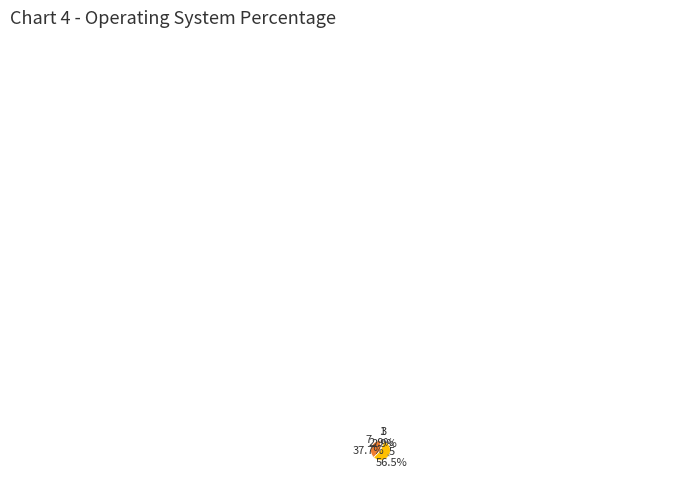

Does any single category account for the majority?

Yes